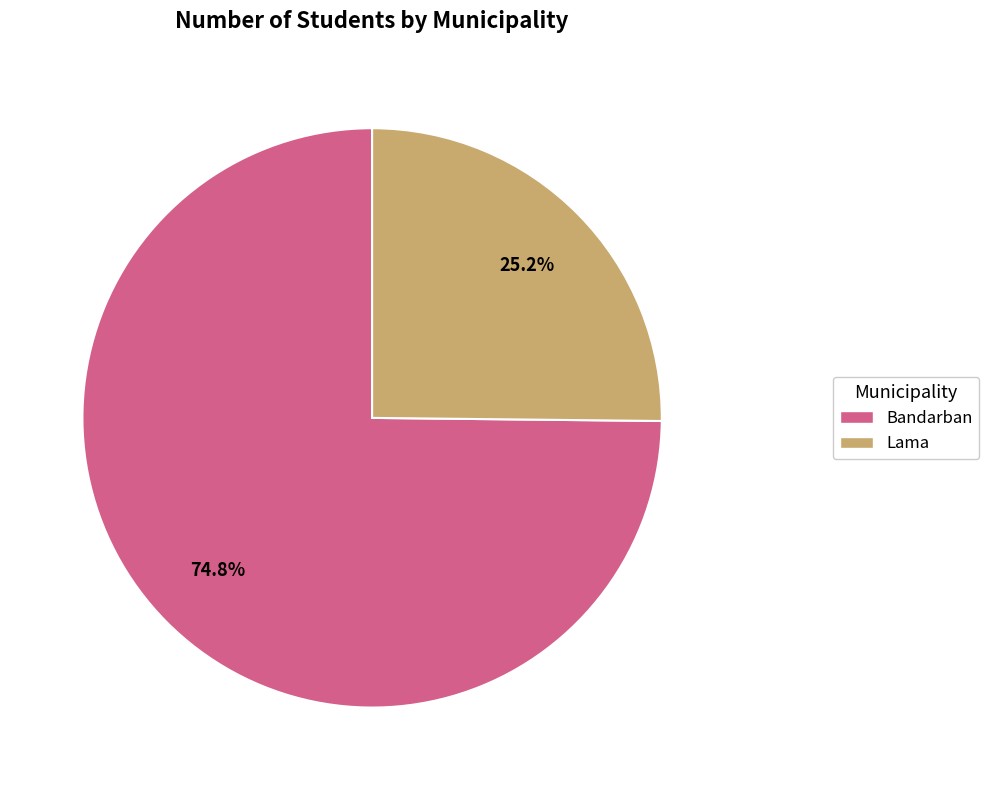

Rank the categories by value from lowest to highest.

Lama, Bandarban